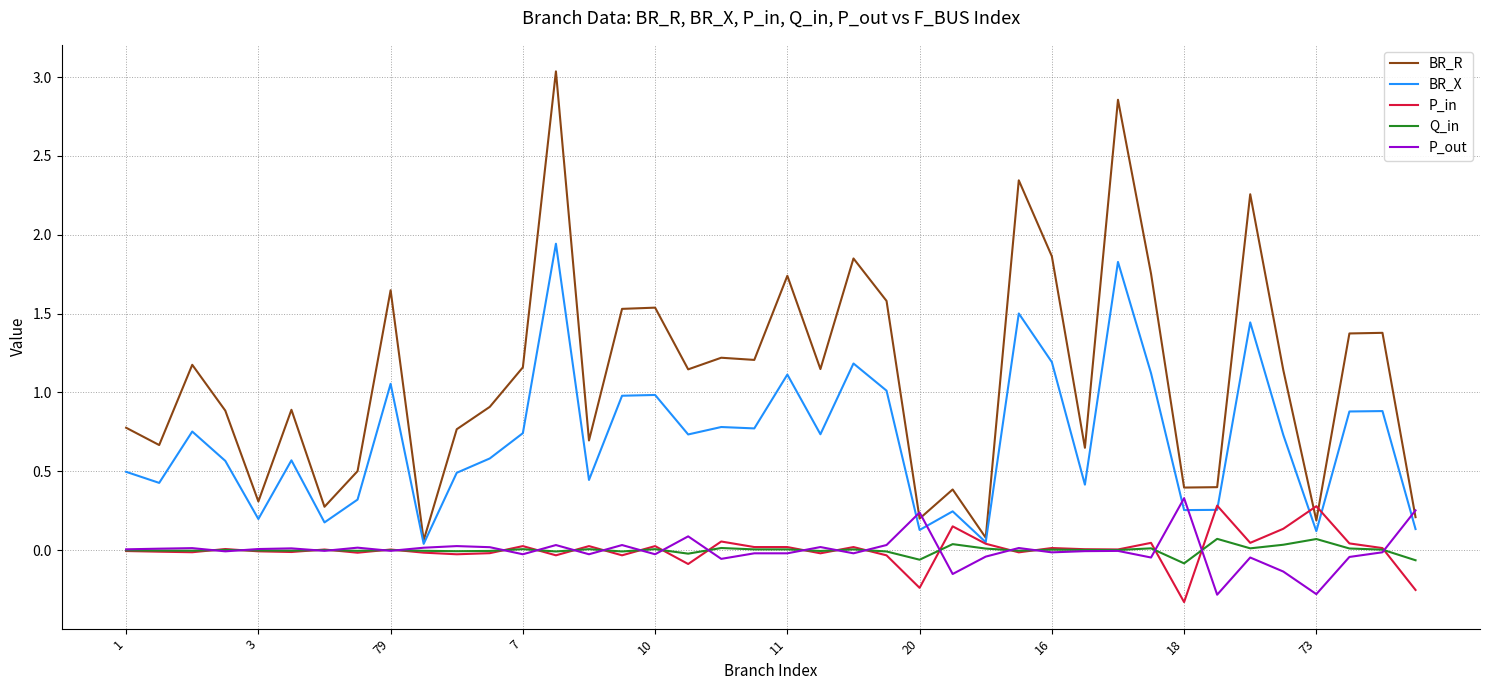

Which series has the widest spread of values?

BR_R